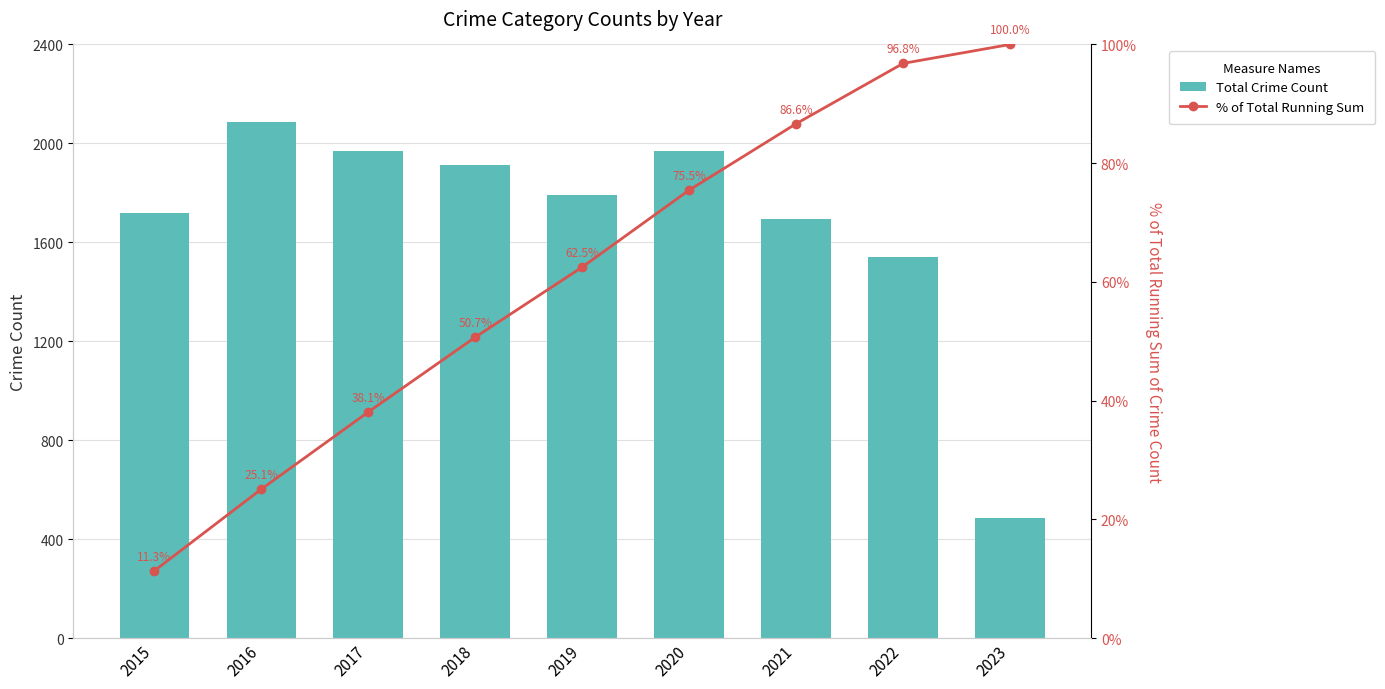

At how many categories does at least one series exceed 17?

9